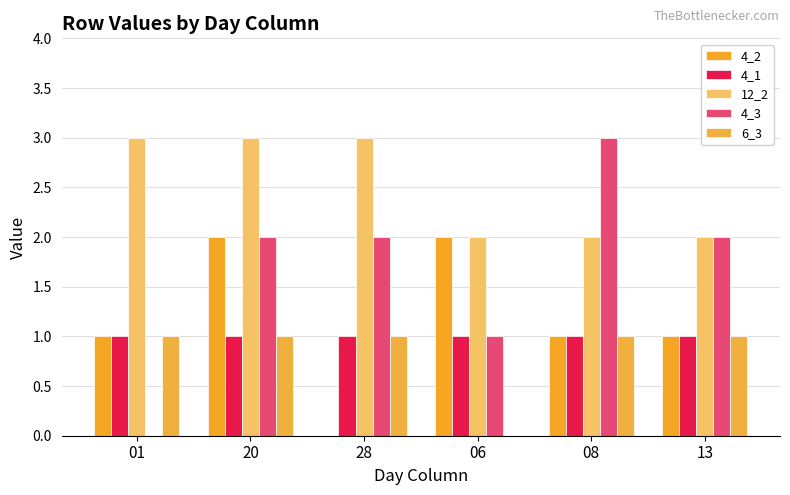

At how many categories does at least one series exceed 1?

6